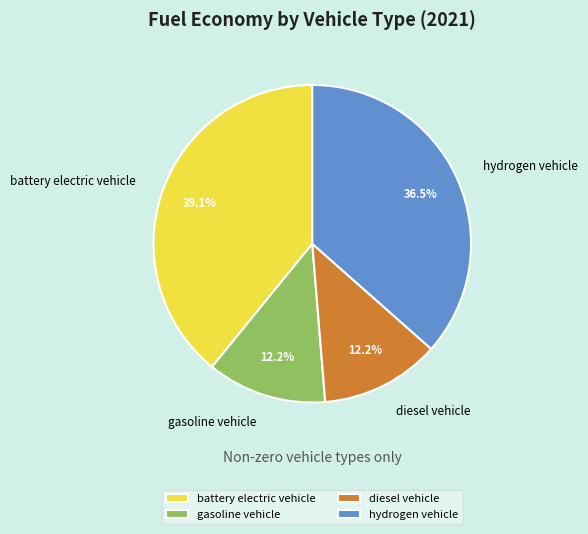

How many slices are in this pie chart?

4